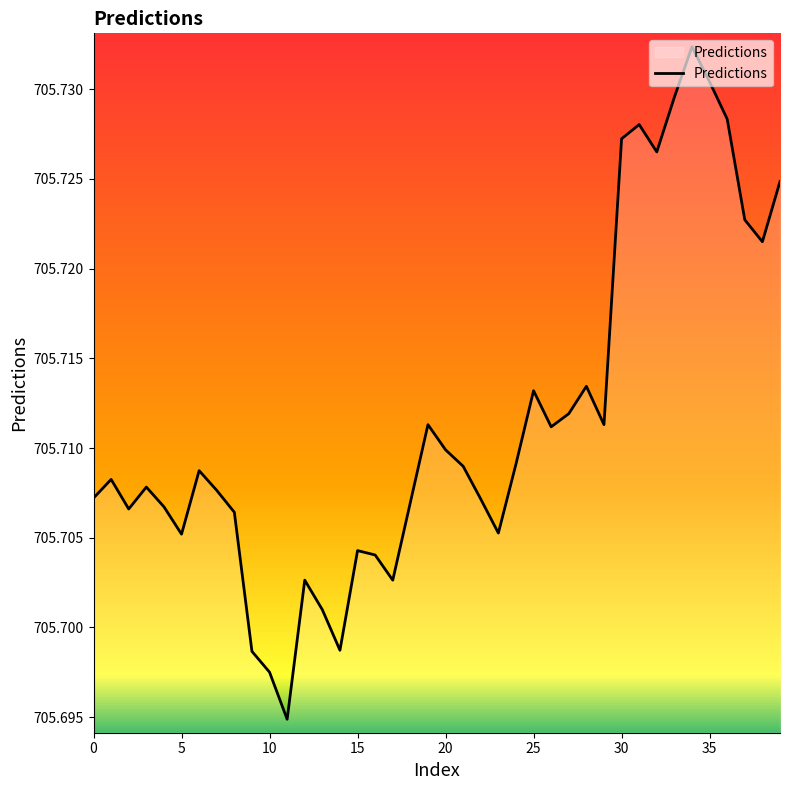

Where is the data nearest to the value 705?

11